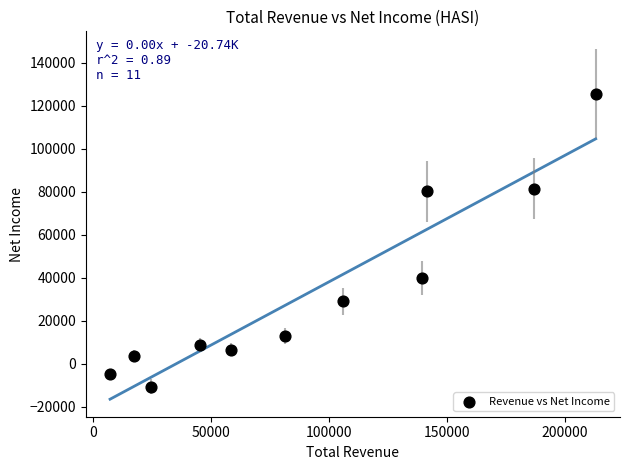

What Y value in the scatter plot is closest to 57500?

39800